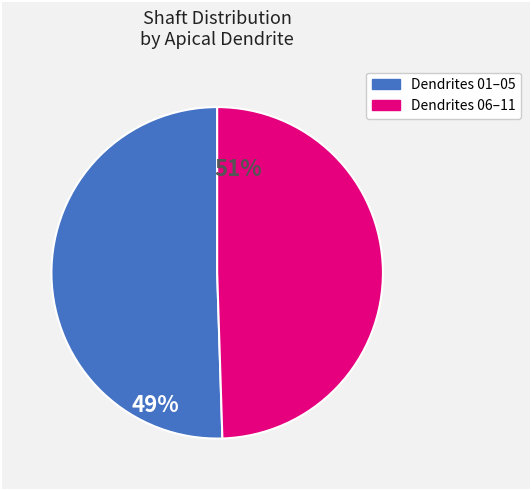

Is there any slice that represents more than half of the pie?

Yes